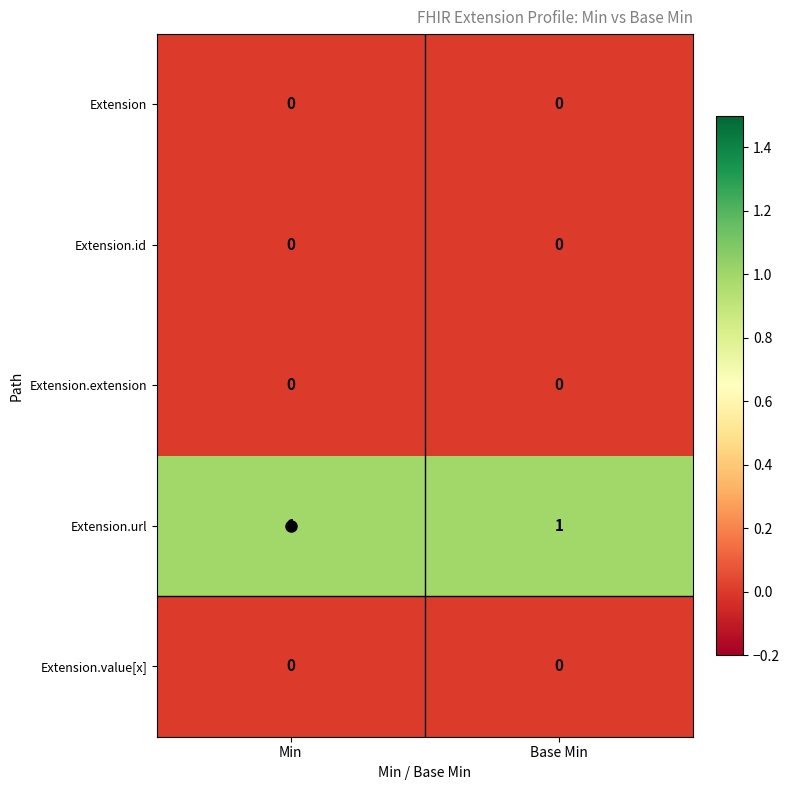

What is the difference between the highest and lowest values at Min?

1